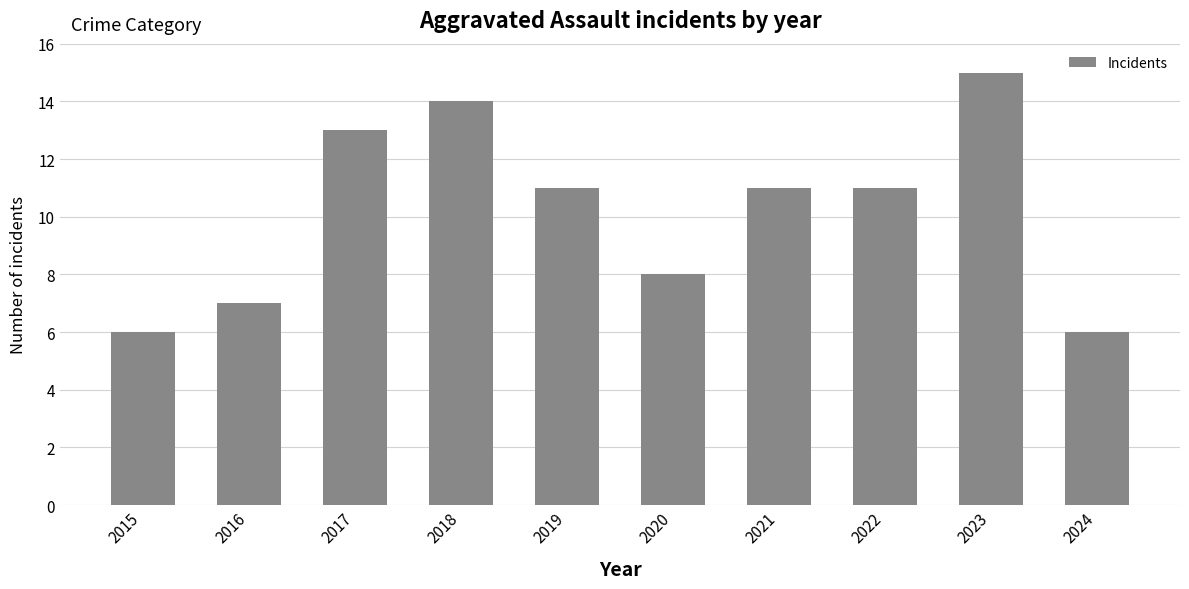

Is it true that the value at 2022 is 3?

False